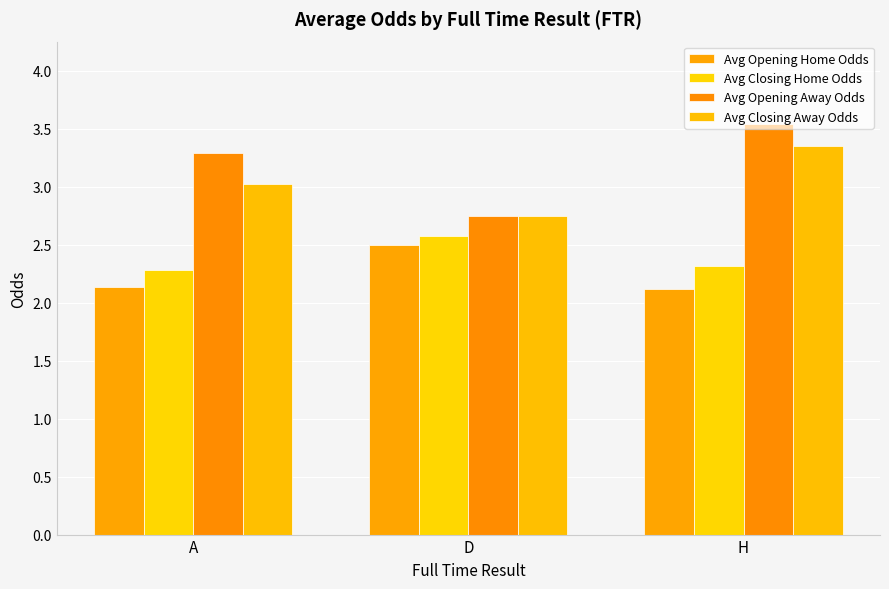

Are the bars horizontal?

No